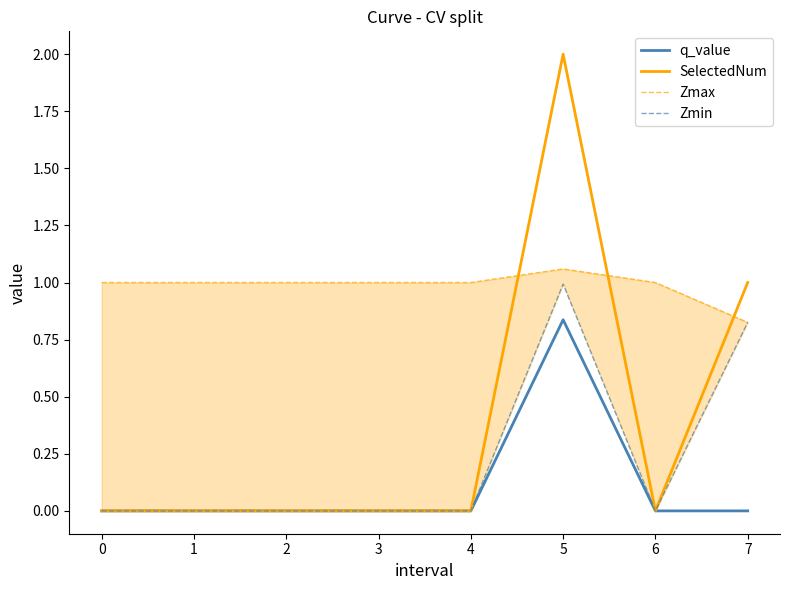

Is it true that SelectedNum equals -1.2 at 2?

False